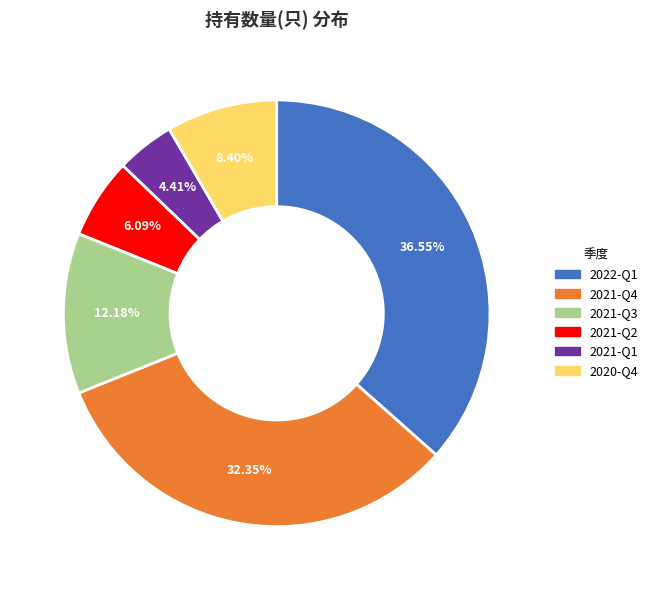

Is it true that 2022-Q1 is 27% of the pie?

False